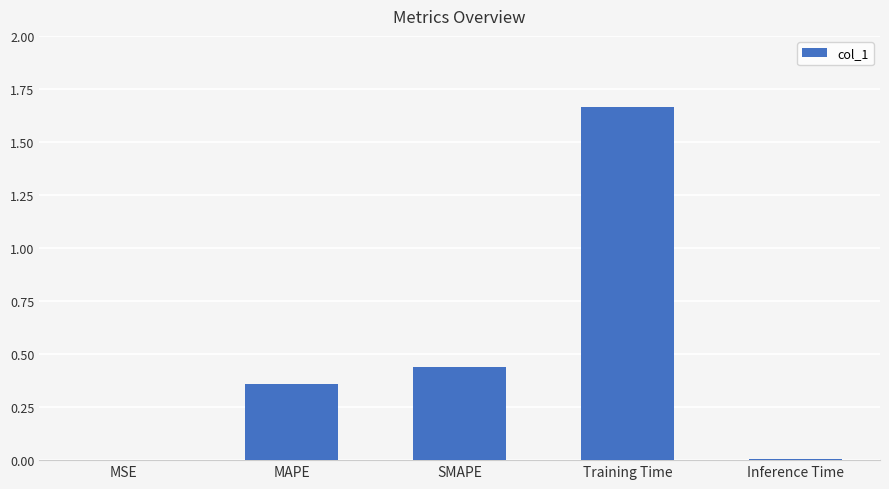

Which category has the highest value across all series?

Training Time